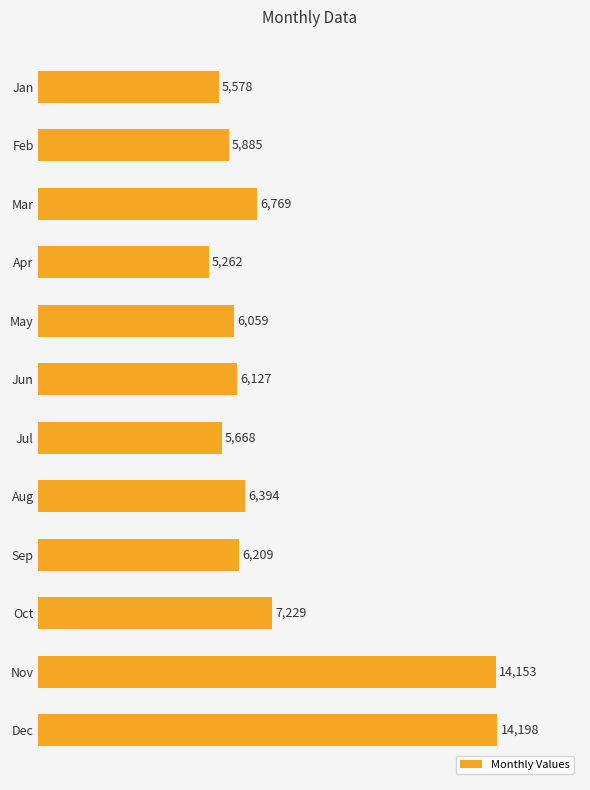

What is the sum of all values?

89531